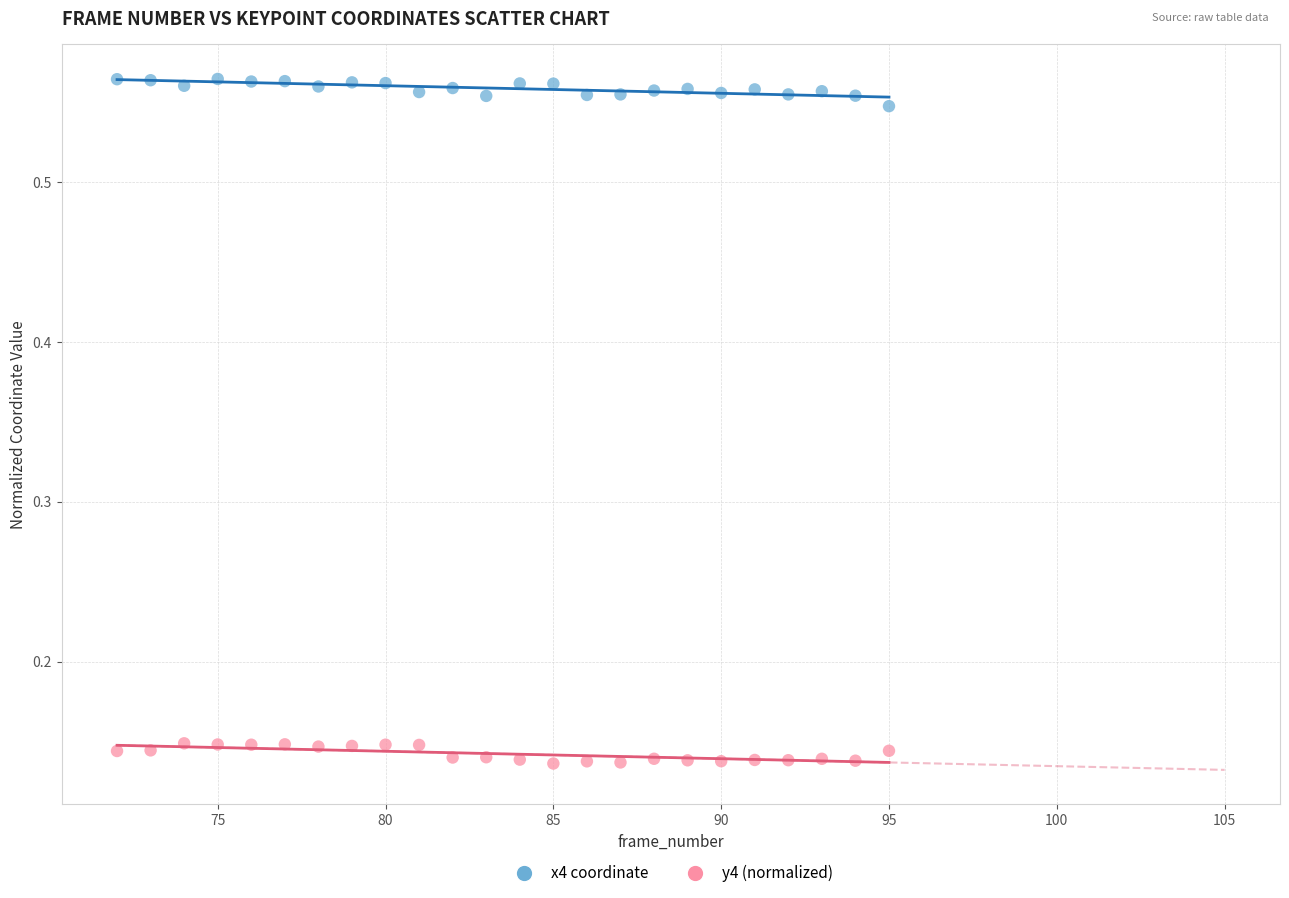

Across all data points, what is the range of Y values (max minus min)?

0.4